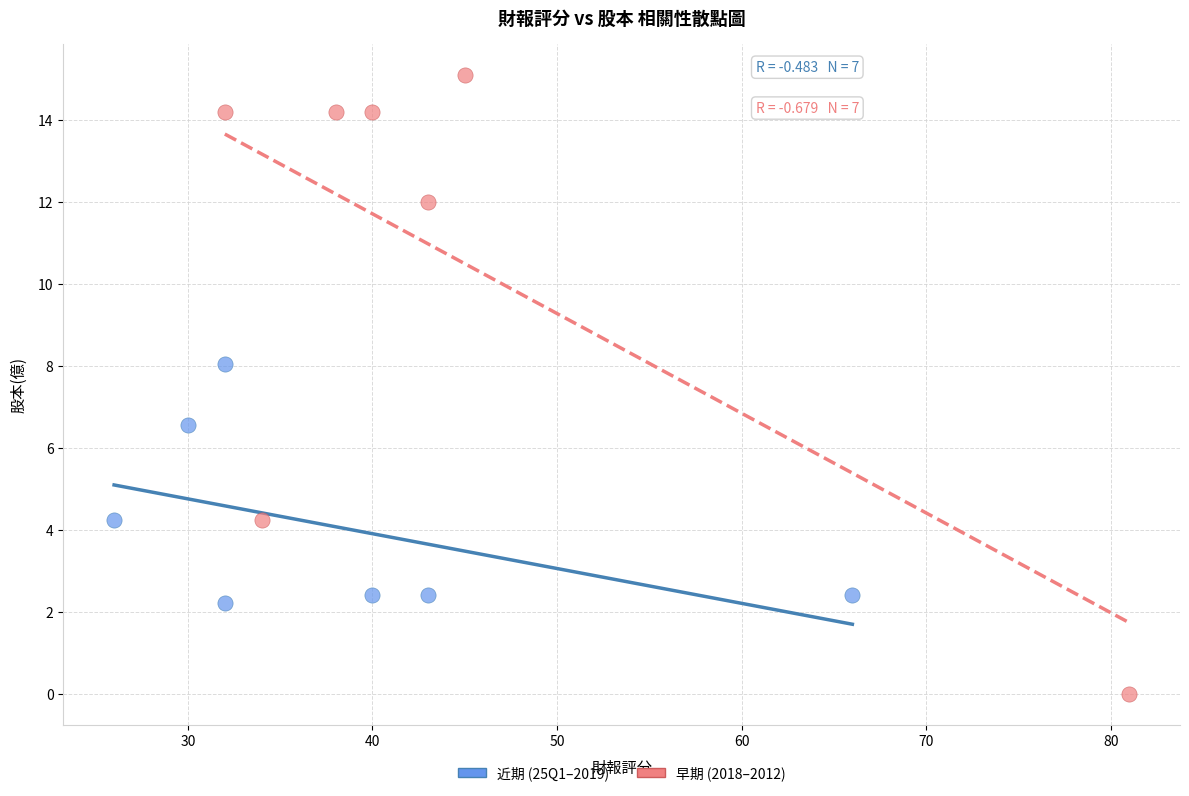

Which series contains the lowest Y value?

早期 (2018–2012)